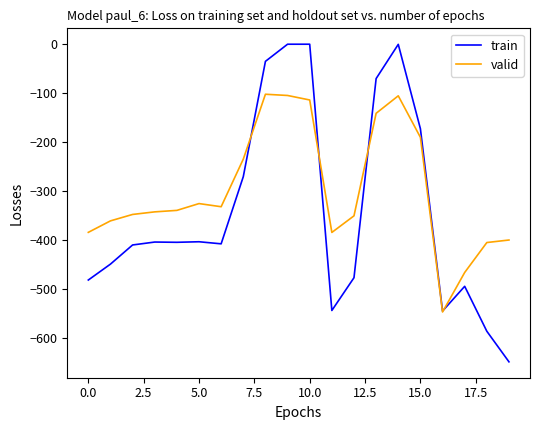

List the series in order of their peak value, lowest first.

valid, train